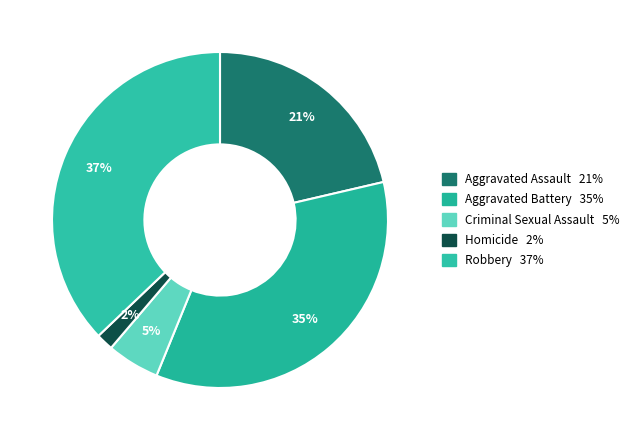

Is Homicide the majority of the pie?

No